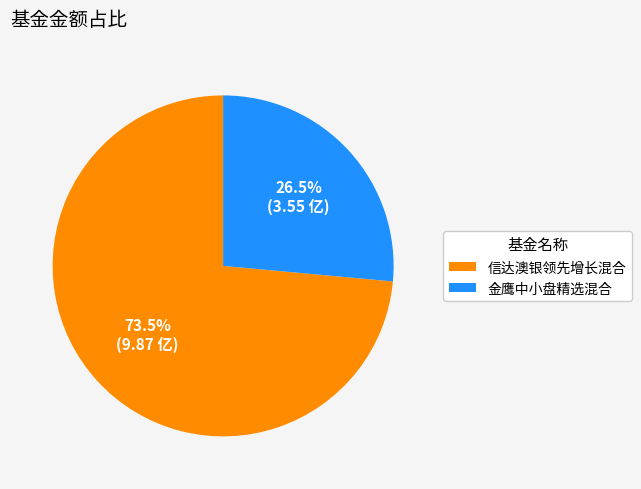

How many slices are in this pie chart?

2